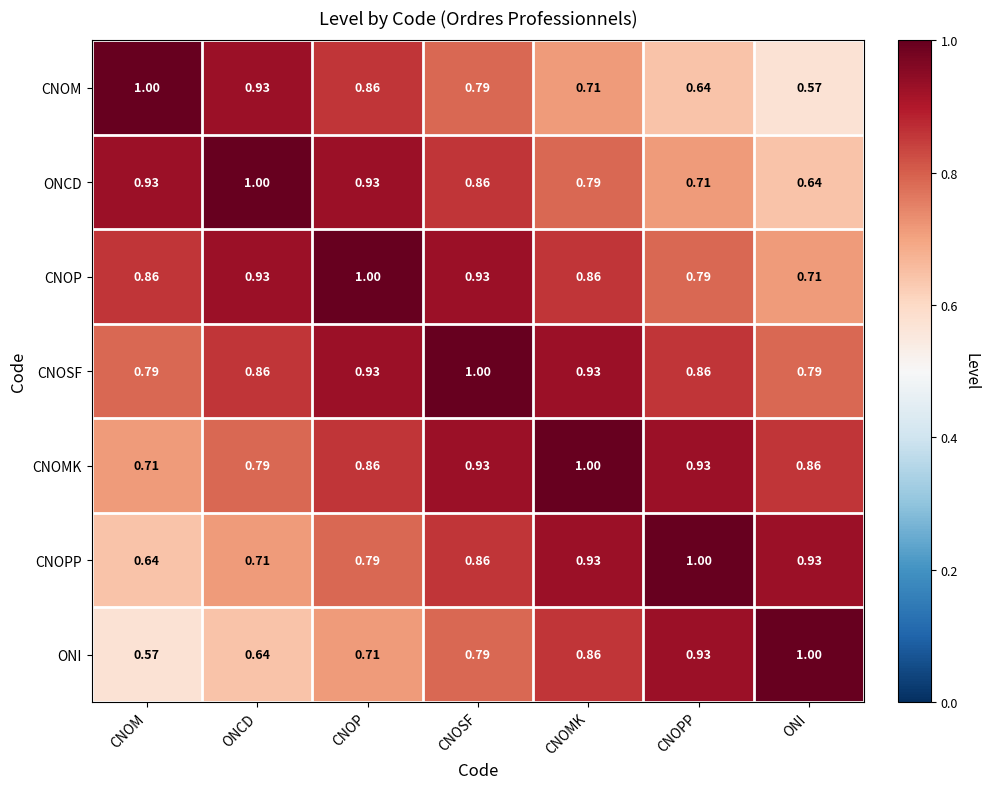

List the labels in order of ONI value, largest first.

ONI, CNOPP, CNOMK, CNOSF, CNOP, ONCD, CNOM